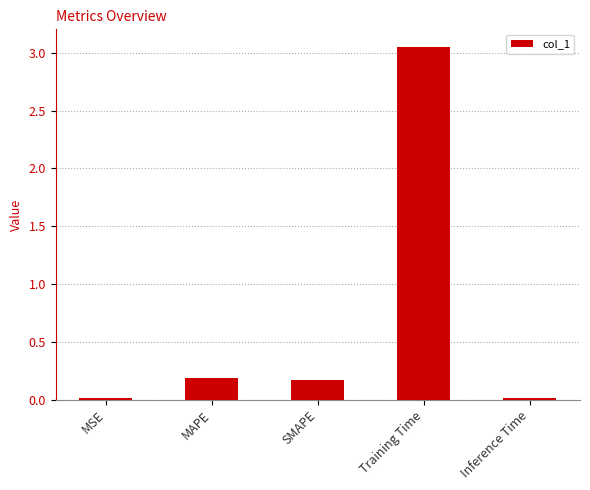

The chart shows a value of 0.3 at MAPE. True or false?

False